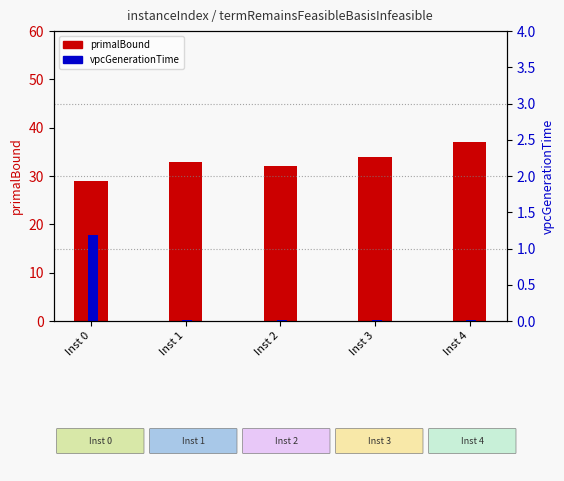

Reading right to left, what are all the values shown in this chart?

primalBound: Inst 4=37.0	Inst 3=34.0	Inst 2=32.0	Inst 1=33.0	Inst 0=29.0
vpcGenerationTime: Inst 4=0.0	Inst 3=0.0	Inst 2=0.0	Inst 1=0.0	Inst 0=1.2